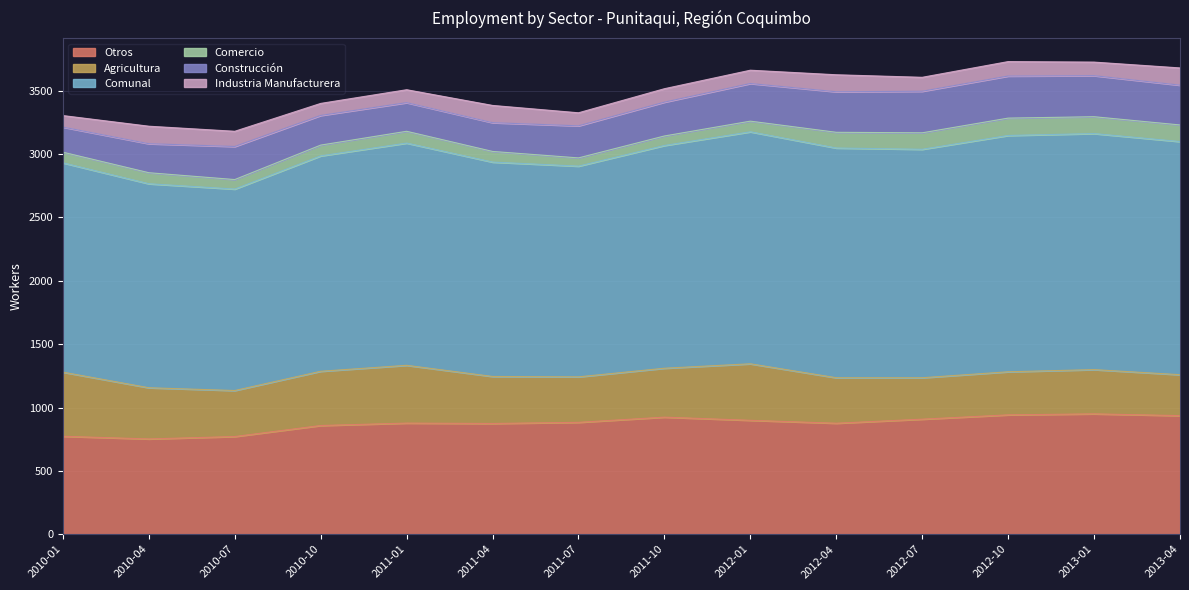

Which category has the highest value across all series?

2012-10